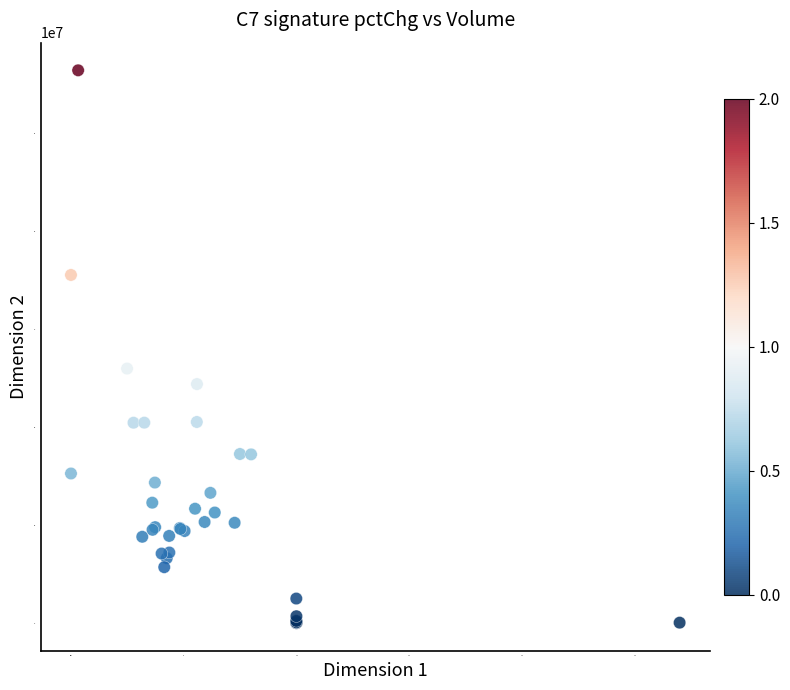

What Y value in the scatter plot is closest to 5640983?

5193035